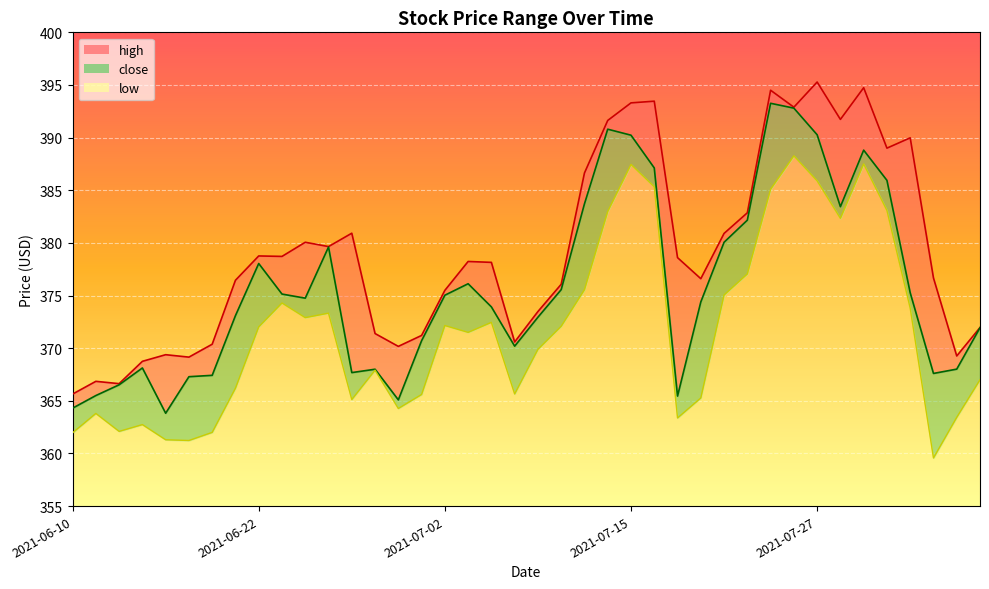

Rank the categories by high value from highest to lowest.

2021-07-27, 2021-07-29, 2021-07-23, 2021-07-16, 2021-07-15, 2021-07-26, 2021-07-28, 2021-07-14, 2021-08-02, 2021-07-30, 2021-07-13, 2021-07-22, 2021-06-28, 2021-07-21, 2021-06-24, 2021-06-25, 2021-06-22, 2021-06-23, 2021-07-19, 2021-07-06, 2021-07-07, 2021-08-03, 2021-07-20, 2021-06-21, 2021-07-12, 2021-07-02, 2021-07-09, 2021-08-05, 2021-06-29, 2021-07-01, 2021-07-08, 2021-06-18, 2021-06-30, 2021-06-16, 2021-08-04, 2021-06-17, 2021-06-15, 2021-06-11, 2021-06-14, 2021-06-10